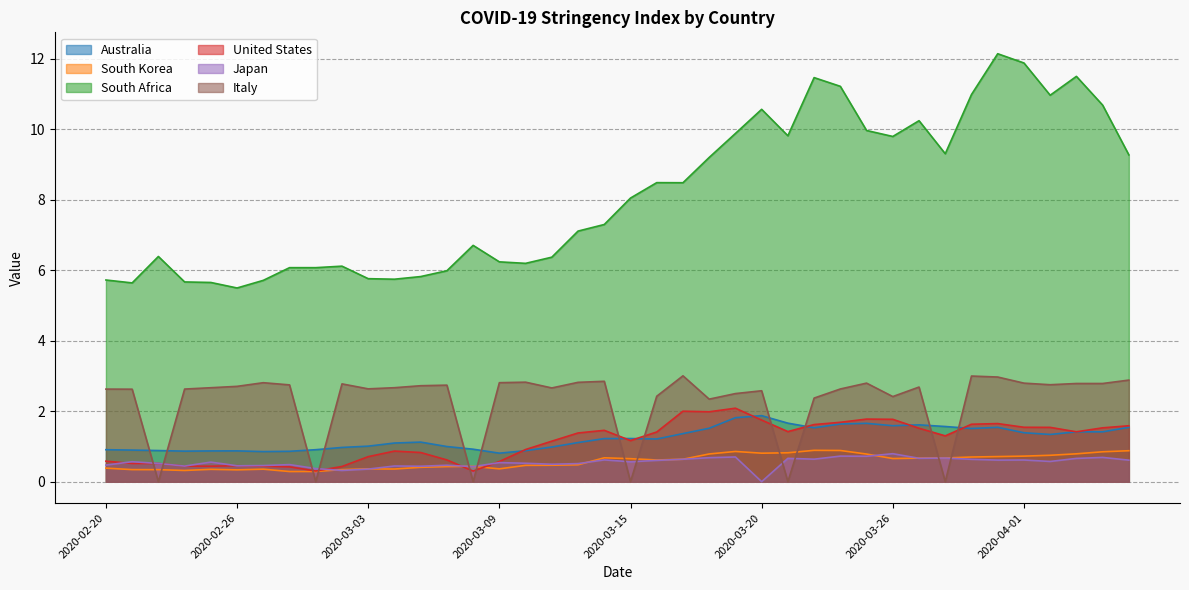

Where is Italy nearest to the value 1?

2020-02-23